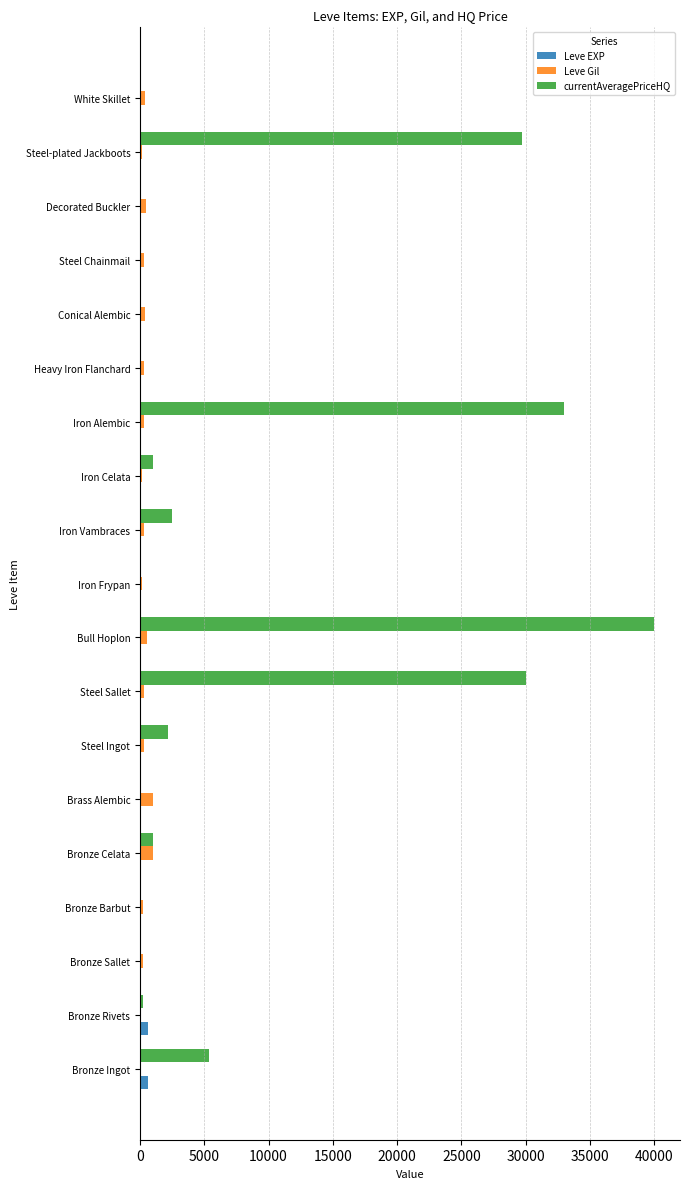

At which category does the chart reach its peak across all series?

Bull Hoplon